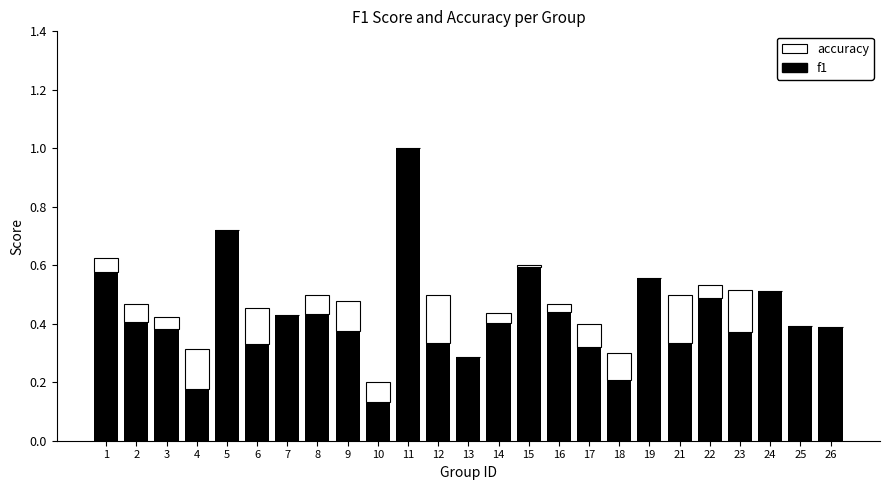

What is the sum of the f1 values at 10 and 2?

0.5